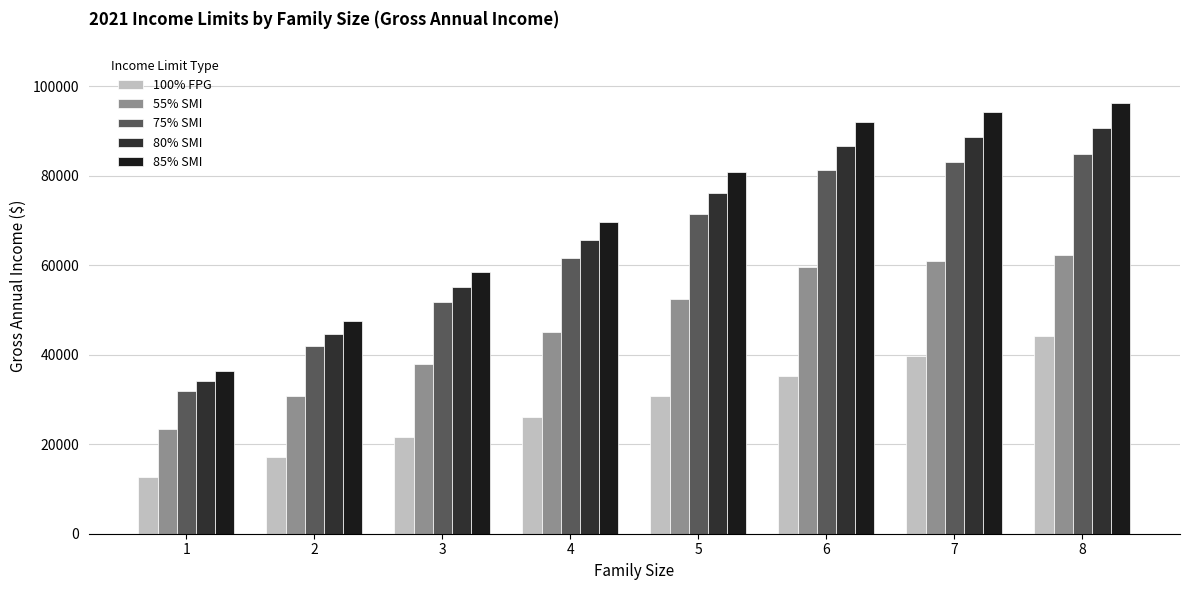

The 75% SMI series shows 84300 at 4. True or false?

False